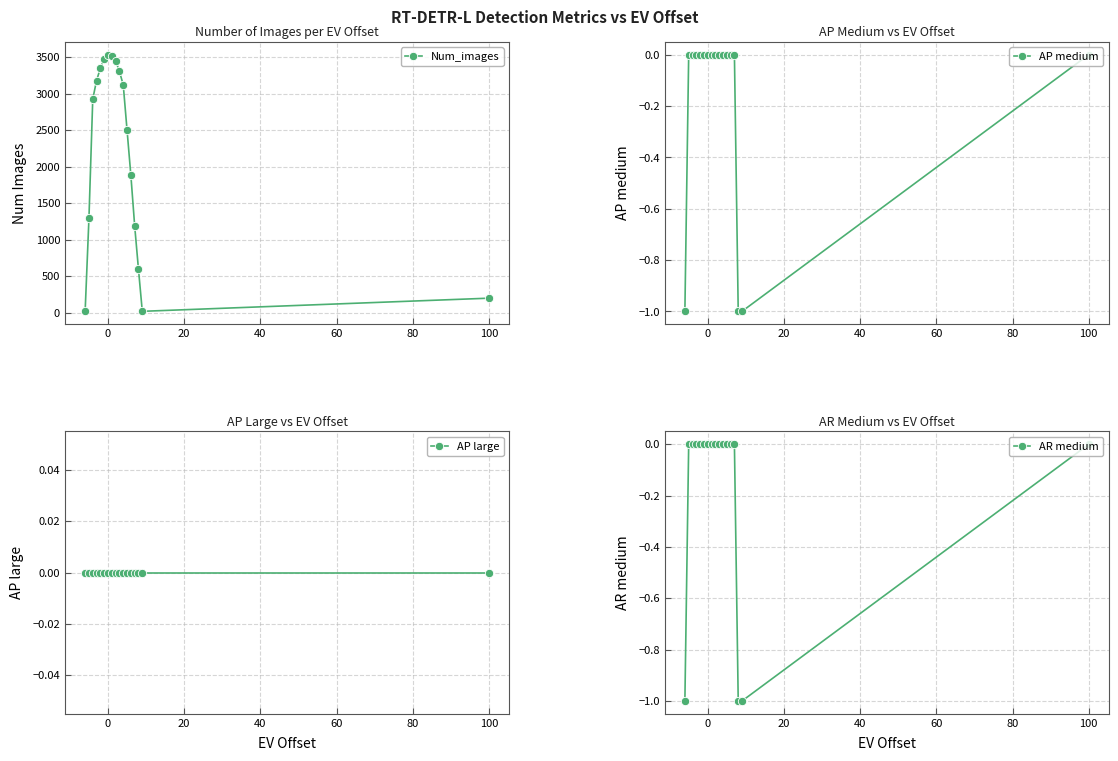

What is the maximum value for Num_images?

3534